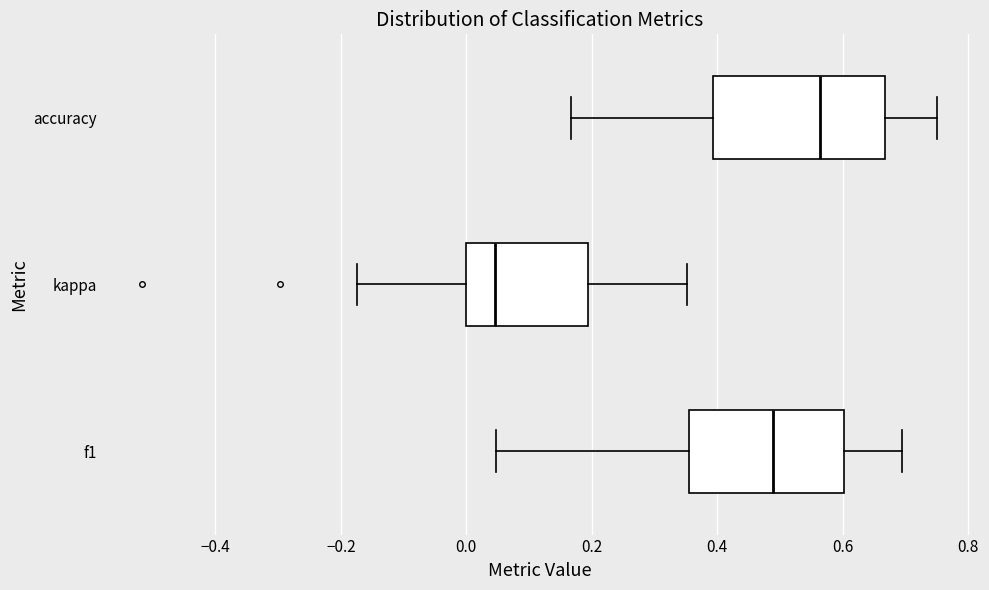

Reading bottom to top, transcribe this box plot: for each box, give where its median line is, the range the box spans, and where its two whiskers end, as read against the x-axis. The values are not printed on the chart, so give them approximately, as read against the axis.

f1: median 0.48, box 0.36 to 0.60, whiskers 0.04 to 0.70
kappa: median 0.04, box 0.00 to 0.20, whiskers -0.18 to 0.36
accuracy: median 0.56, box 0.40 to 0.66, whiskers 0.16 to 0.76